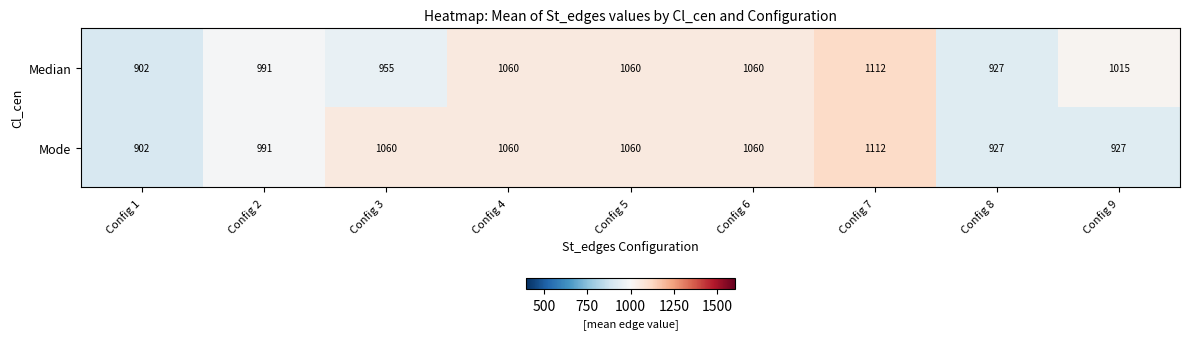

True or false: Mode has a value of 1606 at Config 7.

False